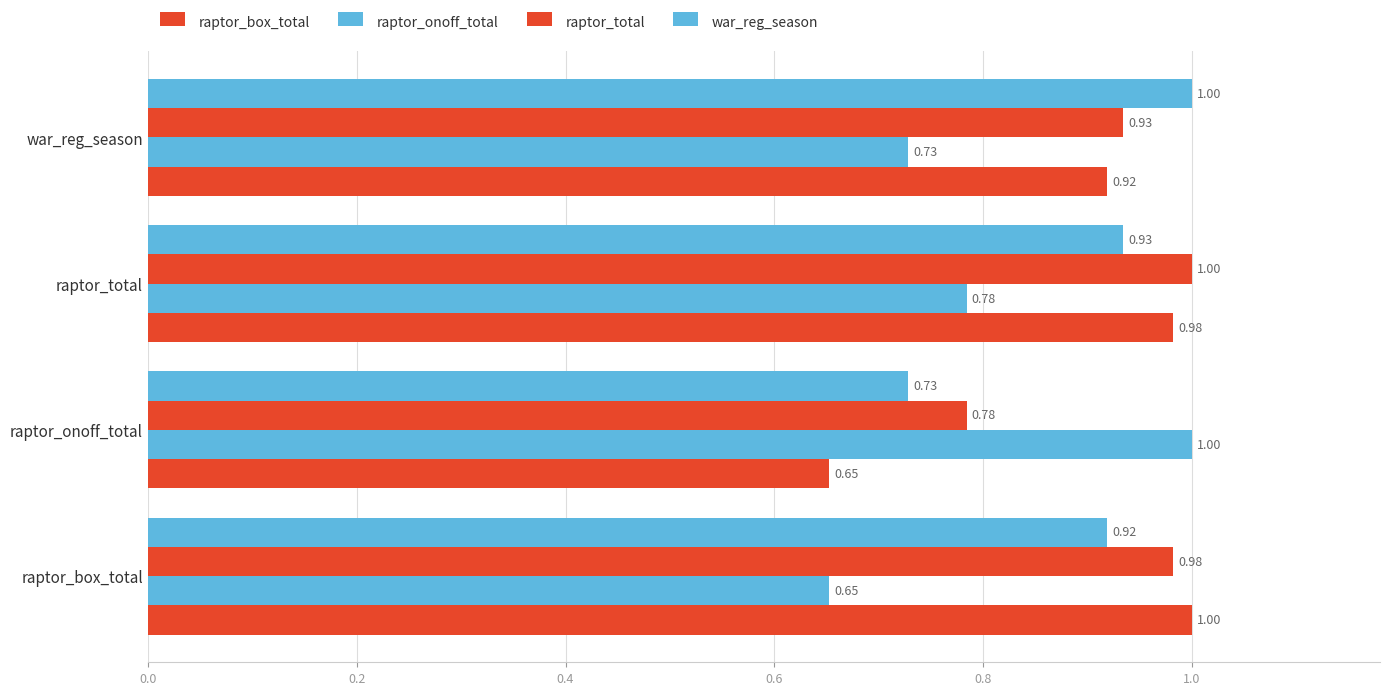

What is the sum of all raptor_total values?

3.7